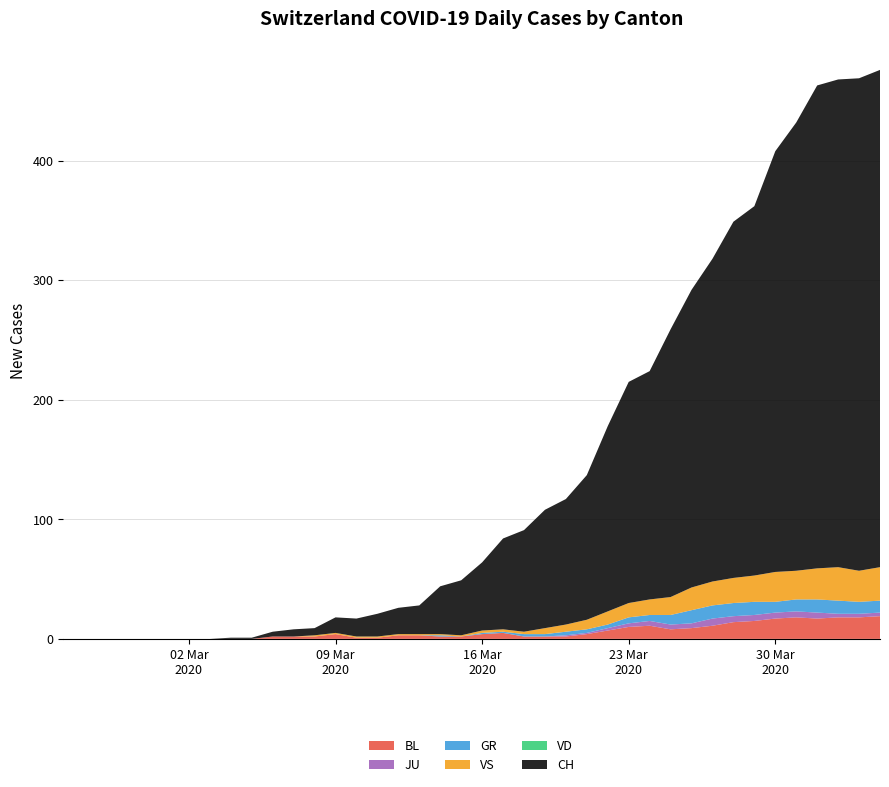

Reading left to right, what are all the values shown in this chart?

CH: 0=0	1=0	2=0	3=0	4=0	5=0	6=0	7=0	8=1	9=1	10=4	11=6	12=6	13=13	14=15	15=19	16=22	17=24	18=40	19=46	20=57	21=76	22=85	23=99	24=105	25=121	26=155	27=185	28=191	29=224	30=249	31=270	32=298	33=309	34=352	35=375	36=404	37=408	38=412	39=416
VD: 0=0	1=0	2=0	3=0	4=0	5=0	6=0	7=0	8=0	9=0	10=0	11=0	12=0	13=0	14=0	15=0	16=0	17=0	18=0	19=0	20=0	21=0	22=0	23=0	24=0	25=0	26=0	27=0	28=0	29=0	30=0	31=0	32=0	33=0	34=0	35=0	36=0	37=0	38=0	39=0
GR: 0=0	1=0	2=0	3=0	4=0	5=0	6=0	7=0	8=0	9=0	10=0	11=0	12=0	13=0	14=0	15=0	16=0	17=0	18=1	19=0	20=1	21=1	22=2	23=2	24=3	25=3	26=3	27=5	28=5	29=8	30=11	31=11	32=11	33=11	34=9	35=10	36=11	37=11	38=10	39=10
JU: 0=0	1=0	2=0	3=0	4=0	5=0	6=0	7=0	8=0	9=0	10=0	11=0	12=0	13=0	14=0	15=0	16=0	17=0	18=0	19=0	20=0	21=0	22=0	23=0	24=1	25=1	26=2	27=3	28=4	29=4	30=4	31=6	32=5	33=5	34=5	35=5	36=5	37=3	38=3	39=3
BL: 0=0	1=0	2=0	3=0	4=0	5=0	6=0	7=0	8=0	9=0	10=2	11=2	12=2	13=4	14=1	15=1	16=3	17=3	18=2	19=2	20=4	21=5	22=2	23=2	24=2	25=4	26=7	27=10	28=11	29=8	30=9	31=11	32=14	33=15	34=17	35=18	36=17	37=18	38=18	39=19
VS: 0=0	1=0	2=0	3=0	4=0	5=0	6=0	7=0	8=0	9=0	10=0	11=0	12=1	13=1	14=1	15=1	16=1	17=1	18=1	19=1	20=2	21=2	22=2	23=5	24=6	25=8	26=11	27=12	28=13	29=15	30=19	31=20	32=21	33=22	34=25	35=24	36=26	37=28	38=26	39=28